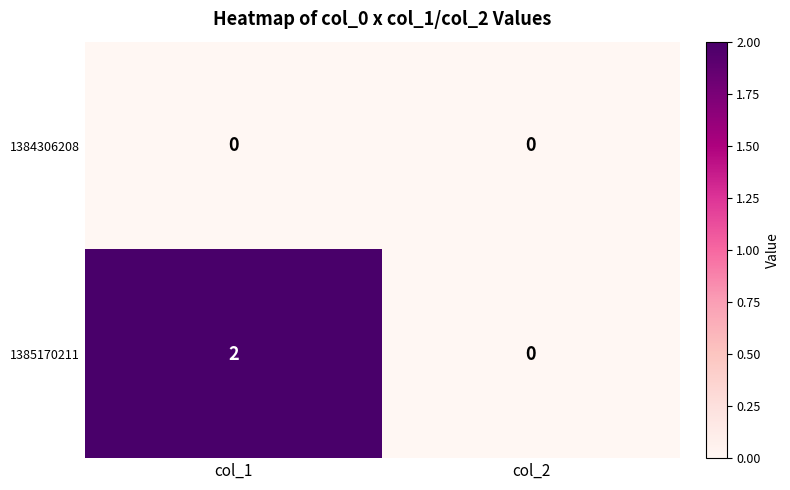

True or false: 1385170211 has a value of 0 at col_2.

True